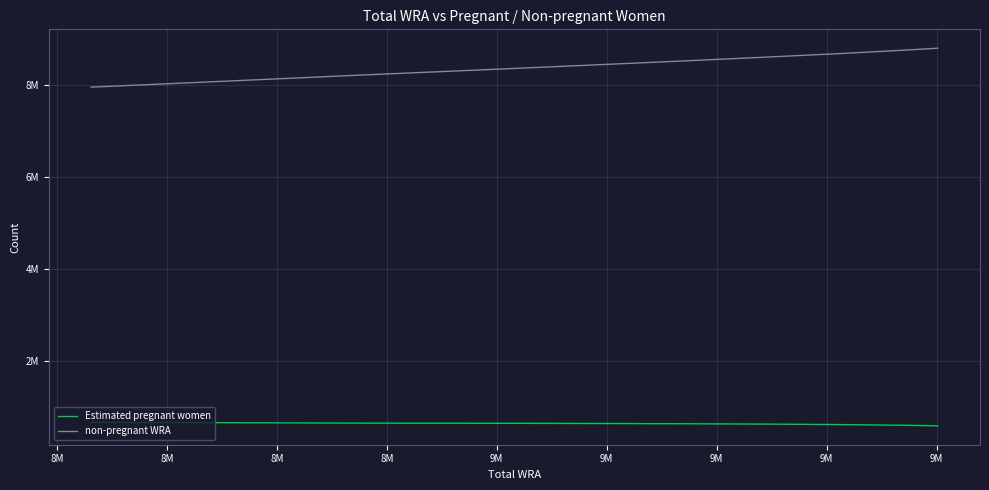

Reading left to right, list all the values displayed in this chart.

Estimated pregnant women: 673246.4	665817.7	656137.3	652743.0	647613.5	642097.5	634011.1	625499.0	616573.0	607207.9	597418.0
non-pregnant WRA: 7957753.6	8089182.3	8224862.7	8344257.0	8451386.5	8535902.5	8618988.9	8683501.0	8728427.0	8768792.1	8803582.0